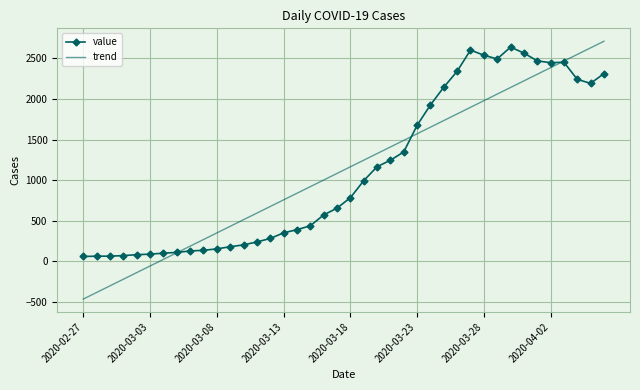

Which series has the largest range (max minus min)?

trend